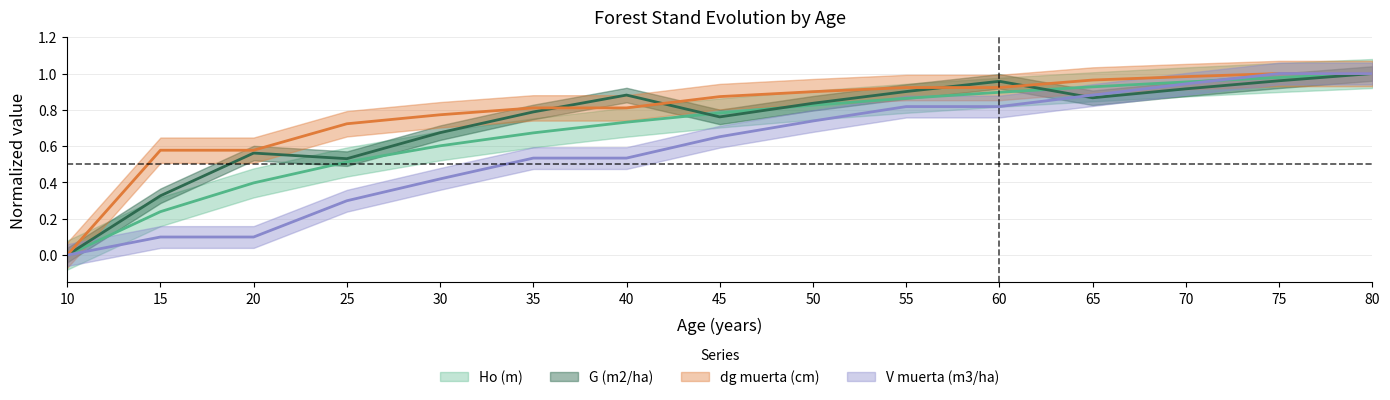

Which category has the lowest value across all series?

10